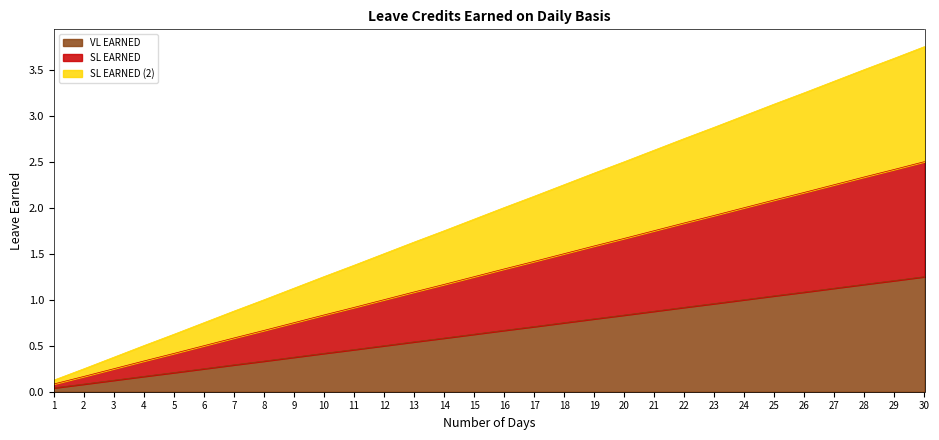

Read the VL EARNED value at 9.

0.4